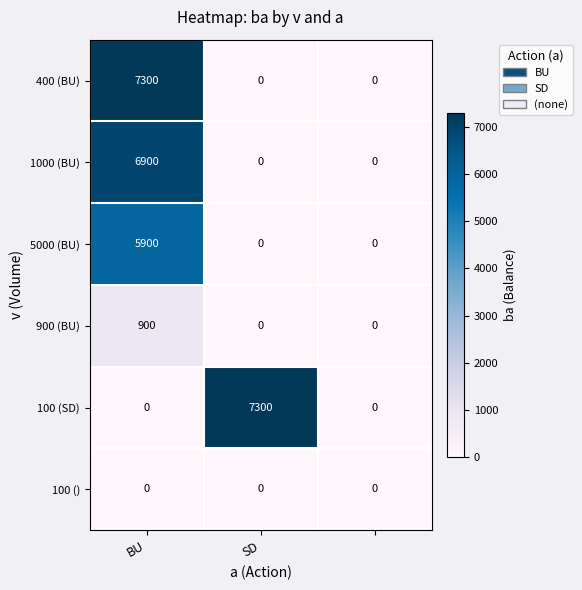

How many 100 (SD) values are between 0 and 7300?

3